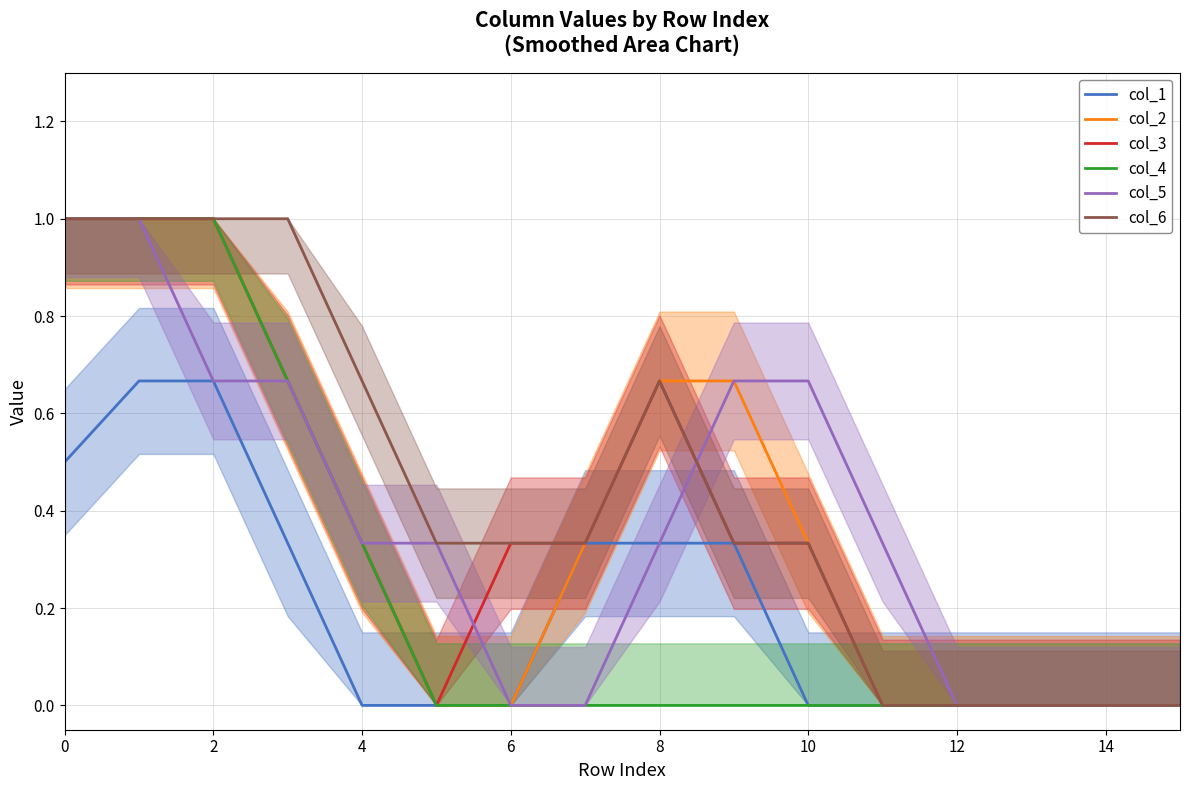

True or false: col_4 has a value of -0.4 at 8.

False